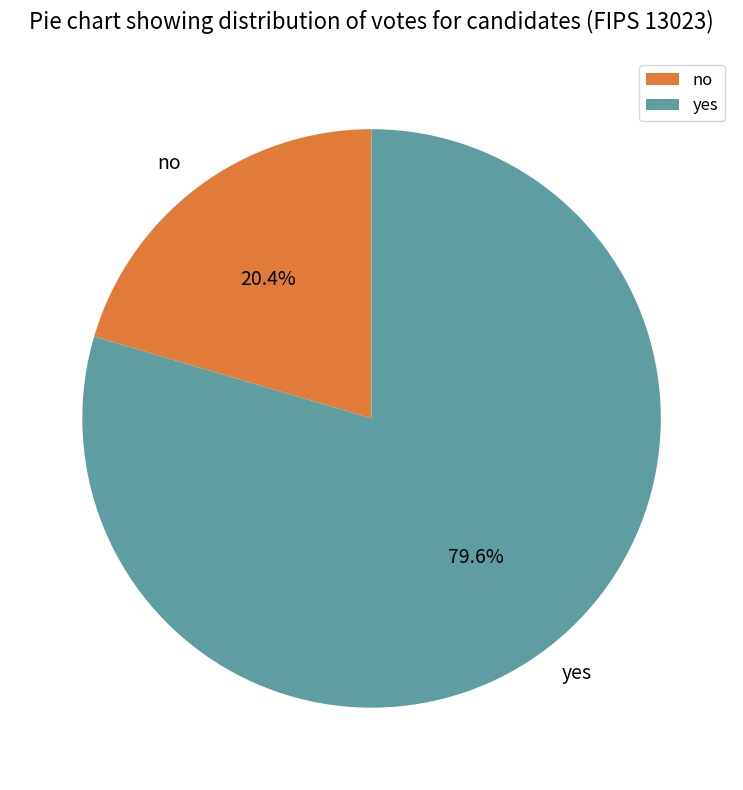

Combined, what portion of the pie is yes and no?

100.0%